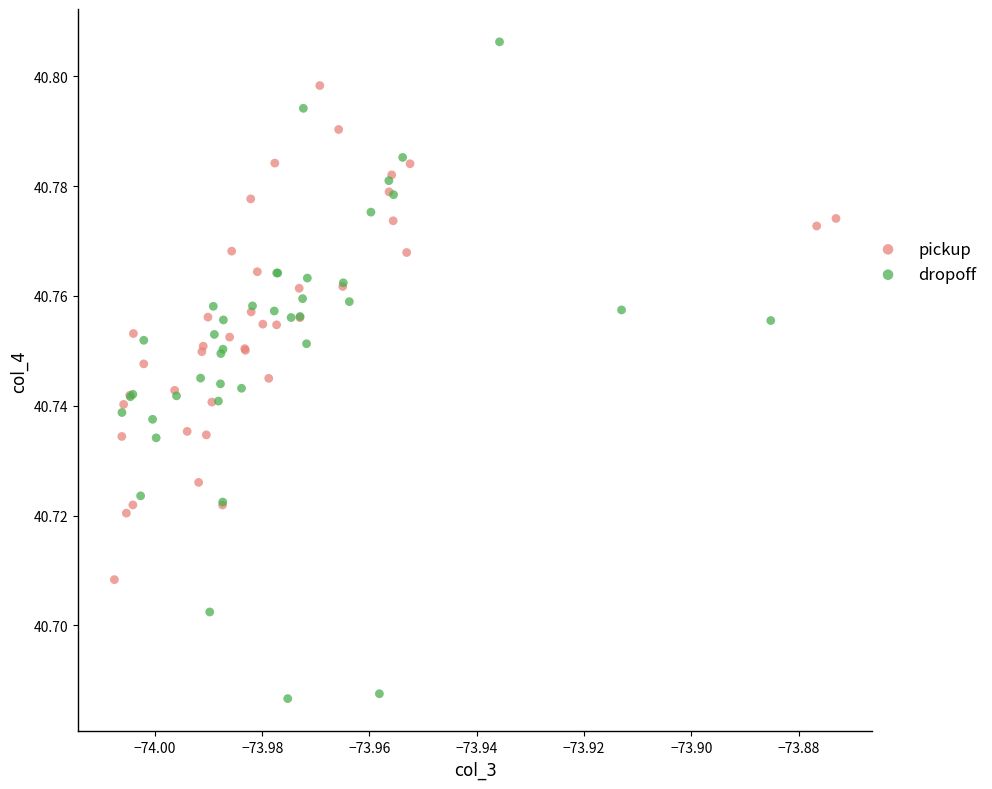

Which series reaches the maximum Y coordinate?

dropoff